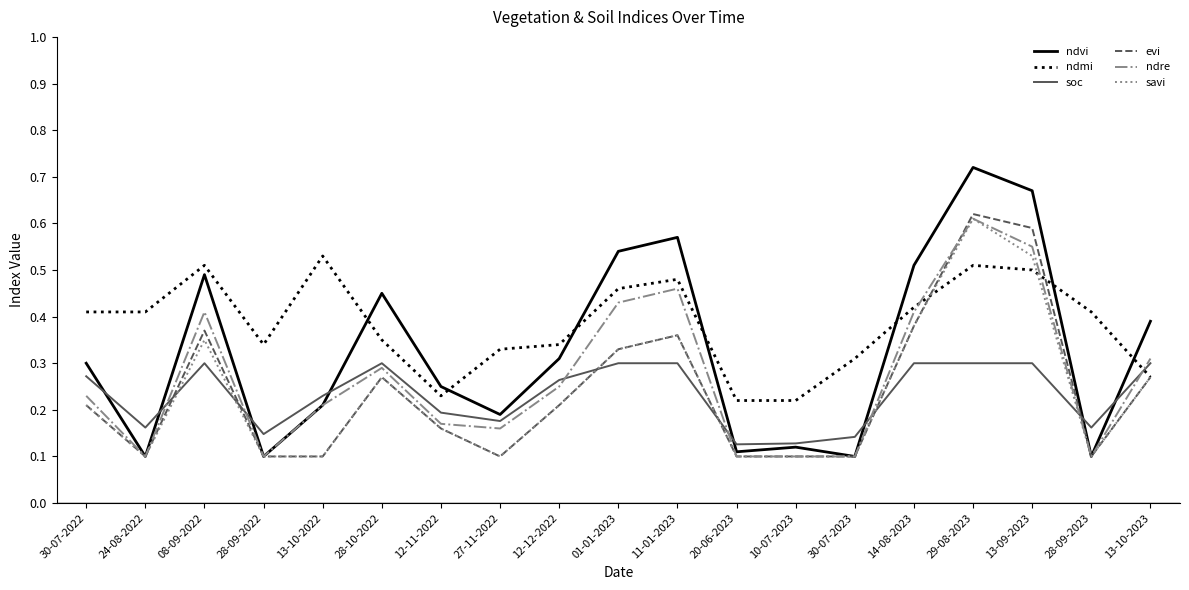

What is the sum of all ndre values?

5.1